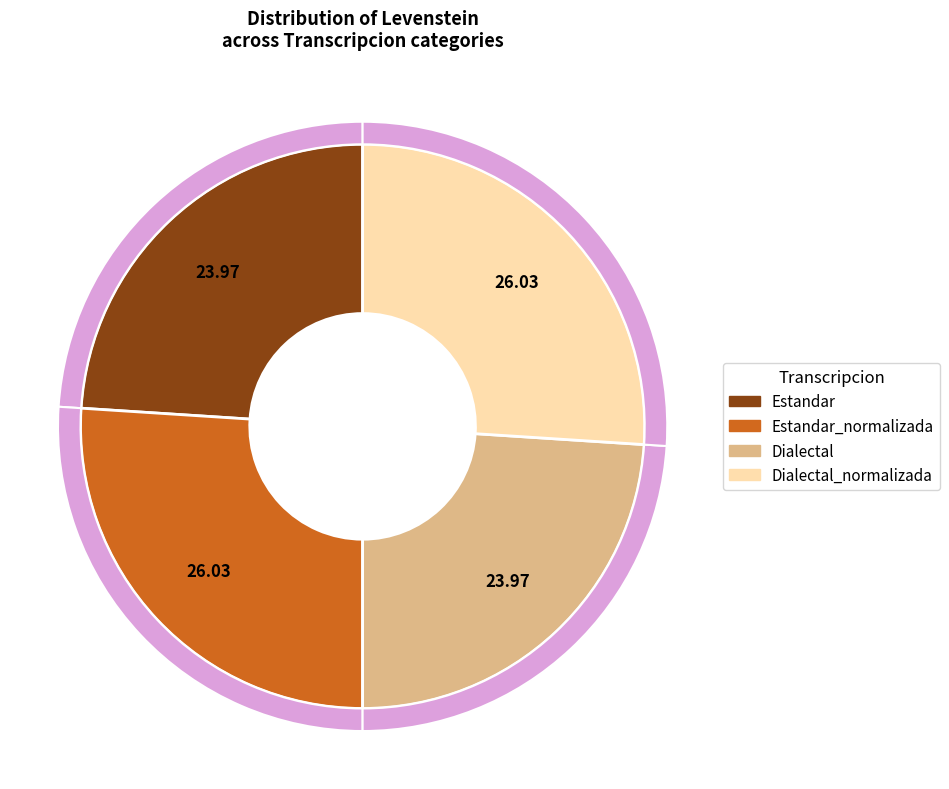

What is the ratio of the value at Dialectal to the value at Dialectal_normalizada?

0.9